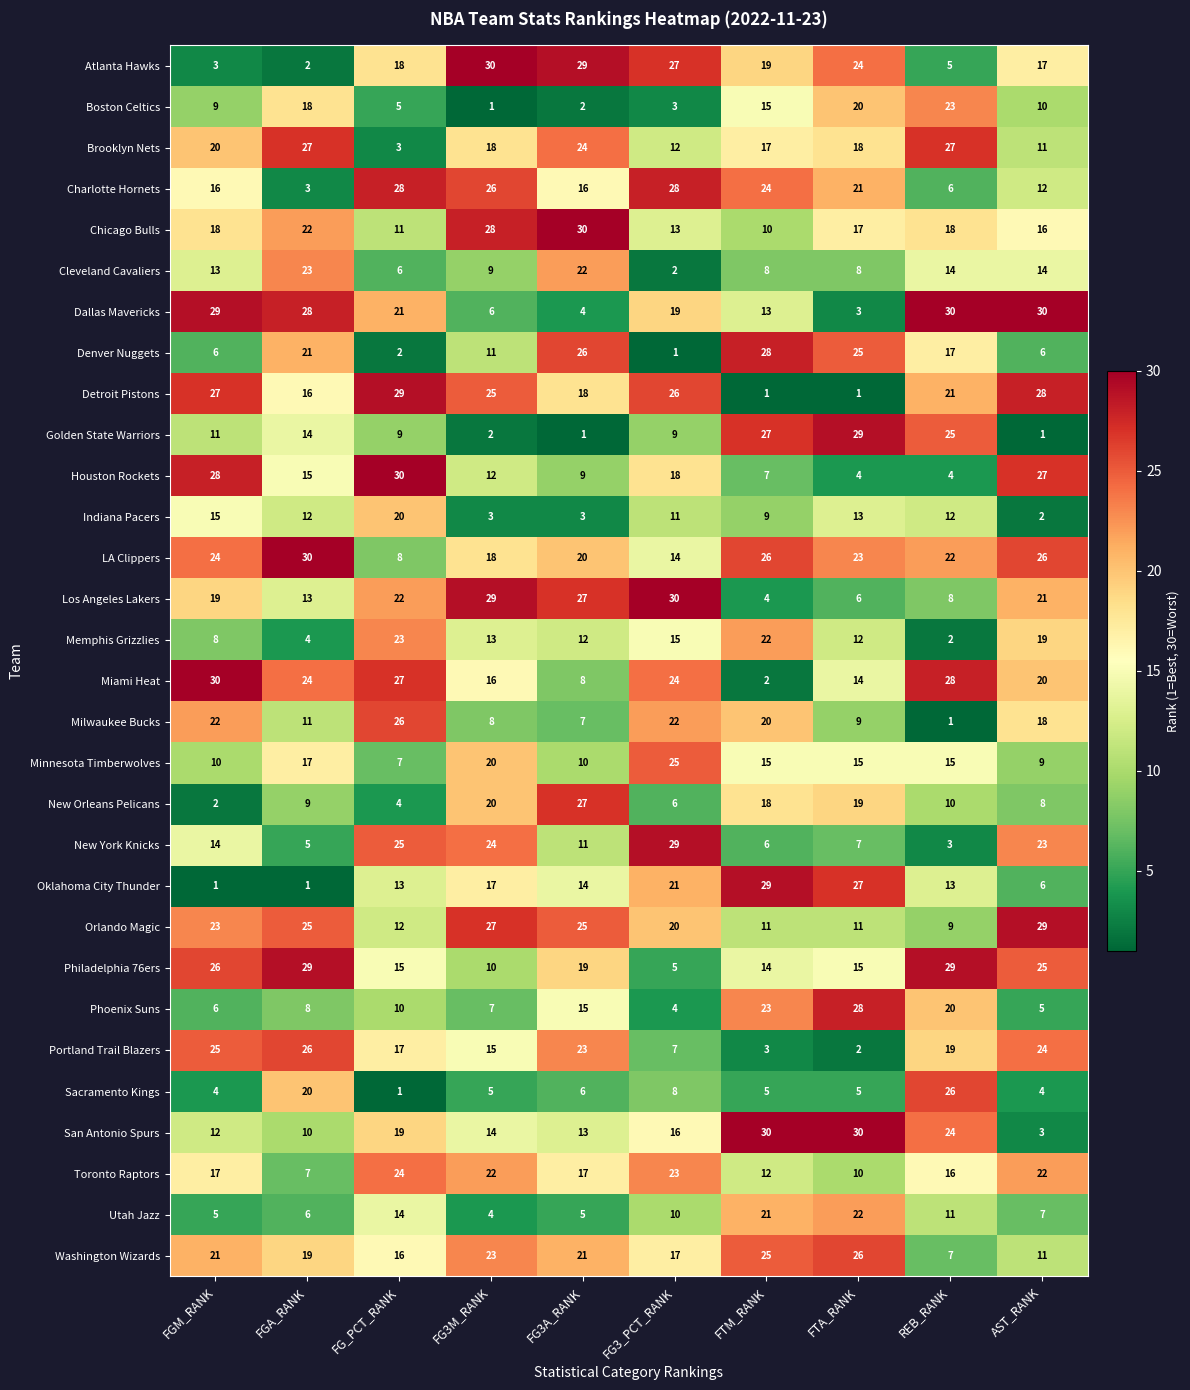

True or false: Dallas Mavericks has a value of 6 at FG3_PCT_RANK.

False